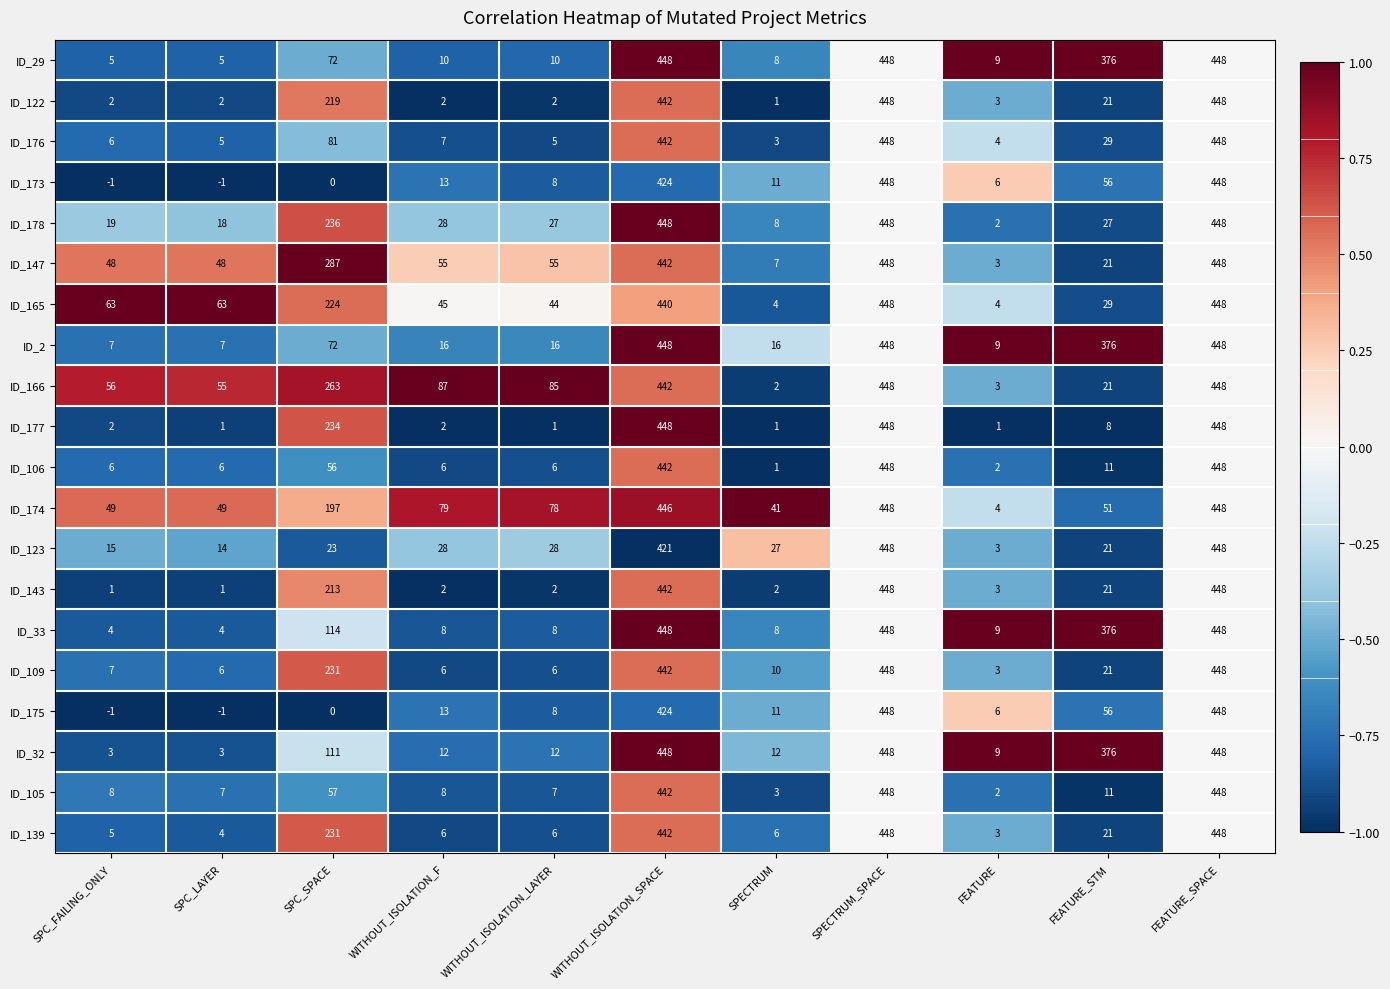

What is the difference between the highest and lowest values at SPECTRUM?

40